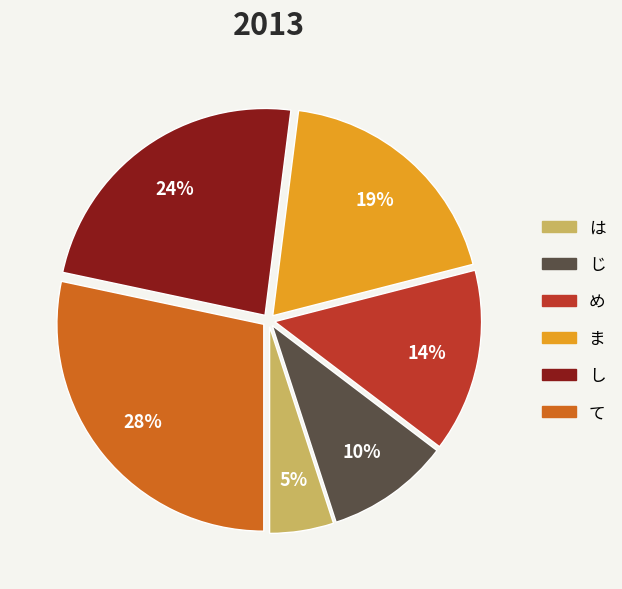

How many slices are in this pie chart?

6